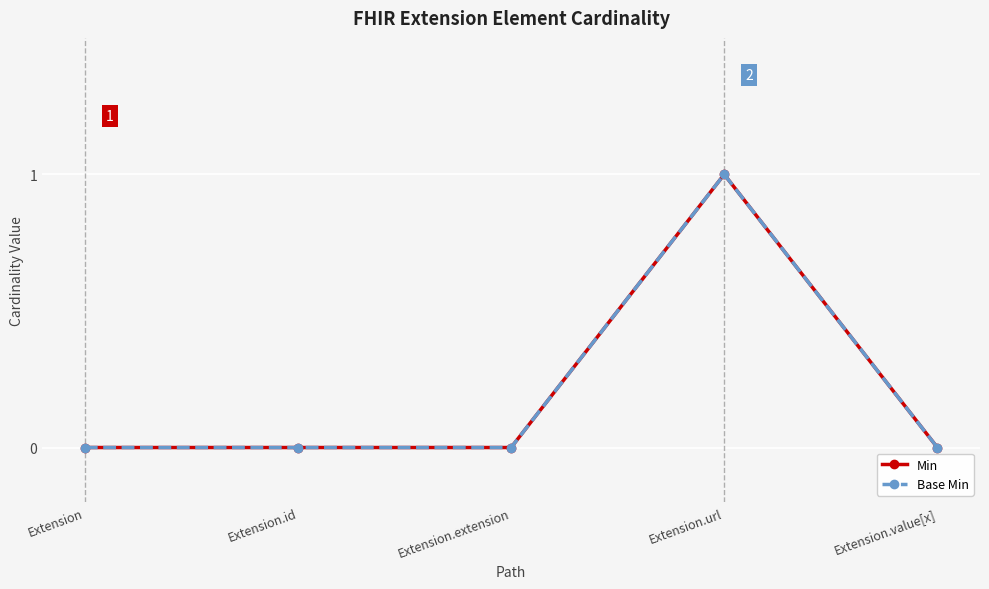

At which category is the sum across all series the highest?

Extension.url